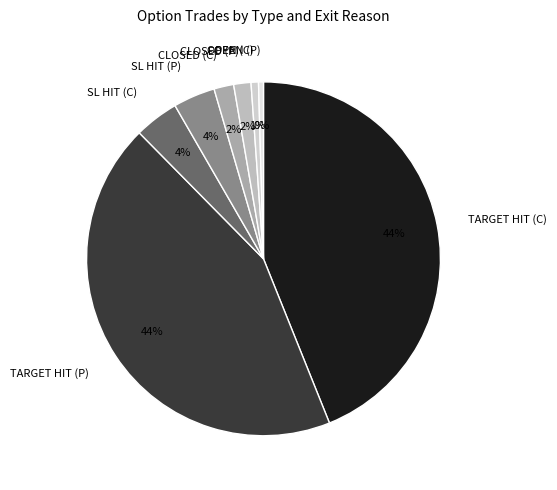

Is there a majority slice in this chart?

No